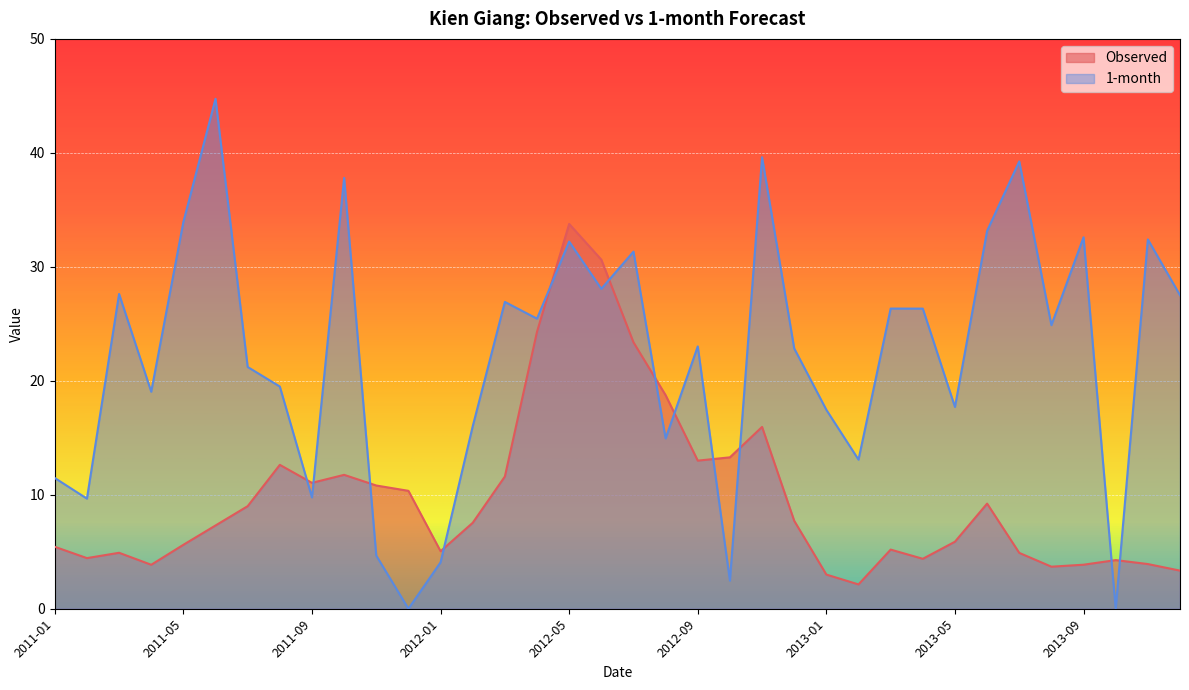

At which category is the sum across all series the highest?

2012-05